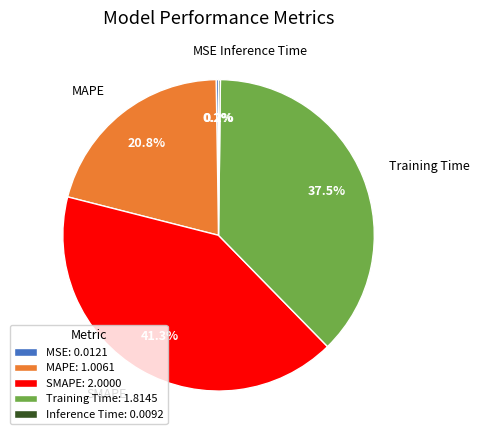

Which has a higher value, SMAPE: 2.0000 or MAPE: 1.0061?

SMAPE: 2.0000